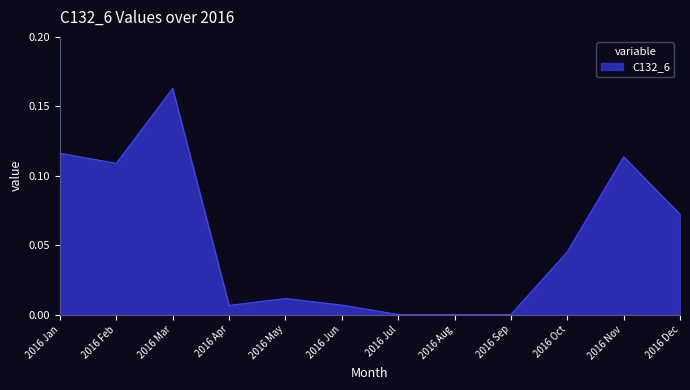

Does the chart have visible grid lines?

No